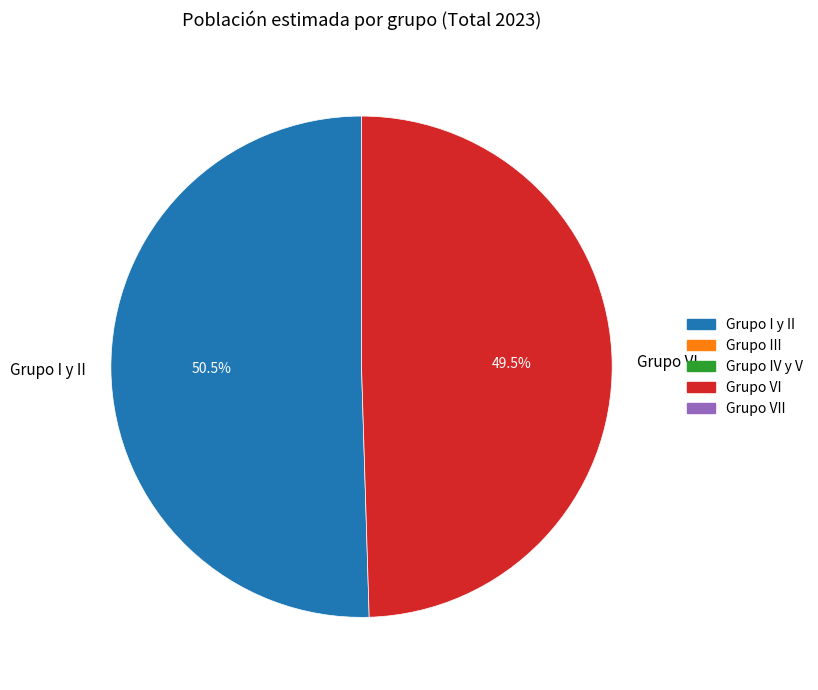

How many segments does this pie chart have?

2